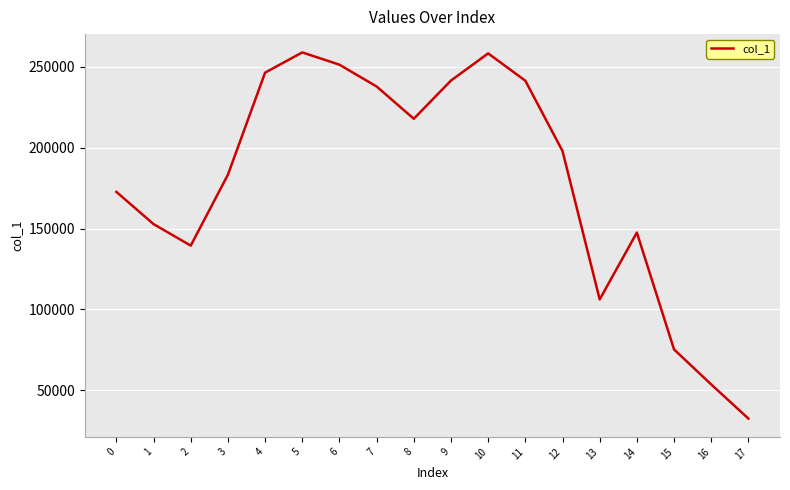

Between 4 and 15, which is larger?

4